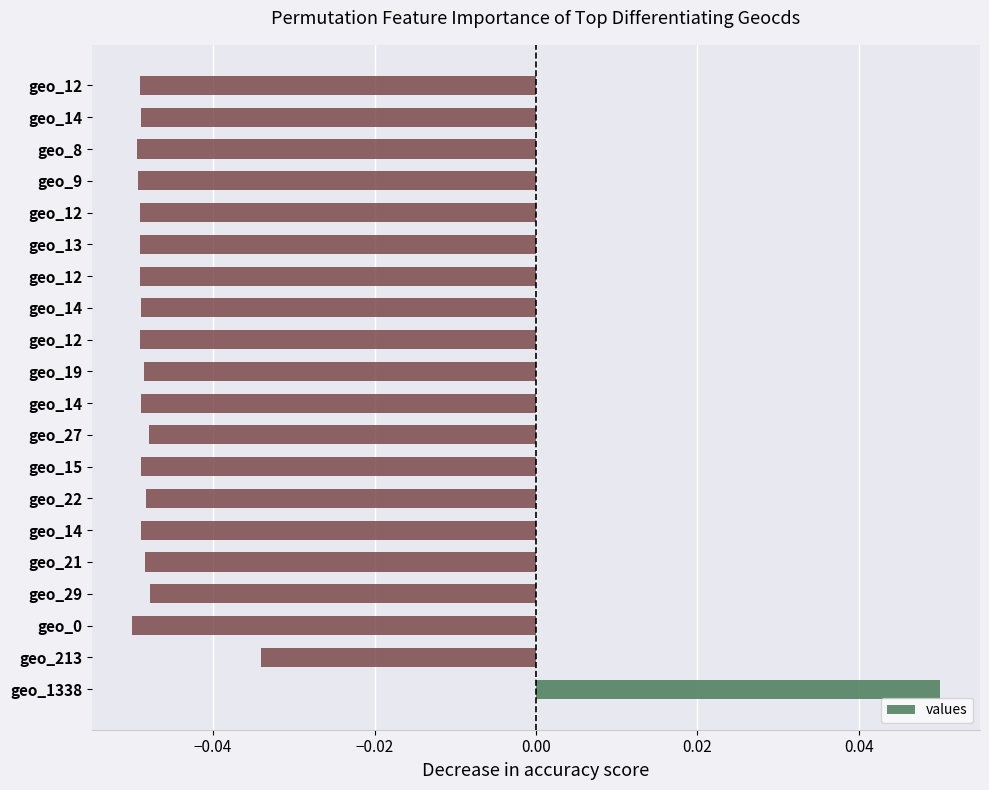

Are the bars grouped side by side (vs. stacked)?

No